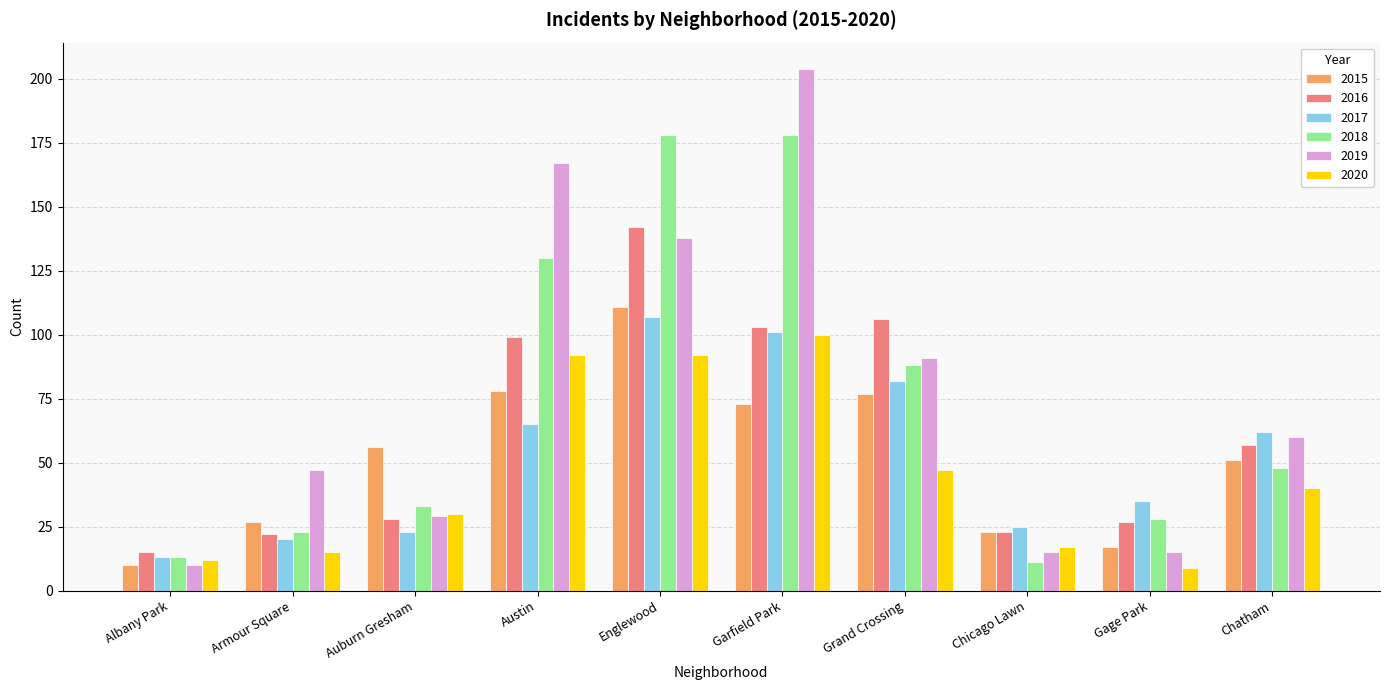

What is the minimum value shown in the chart?

9